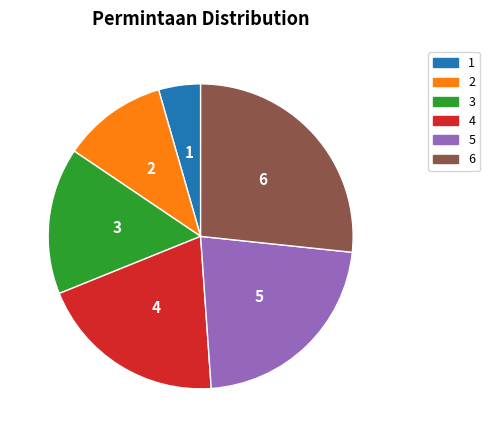

Combined, do 1 and 6 account for over 50%?

No